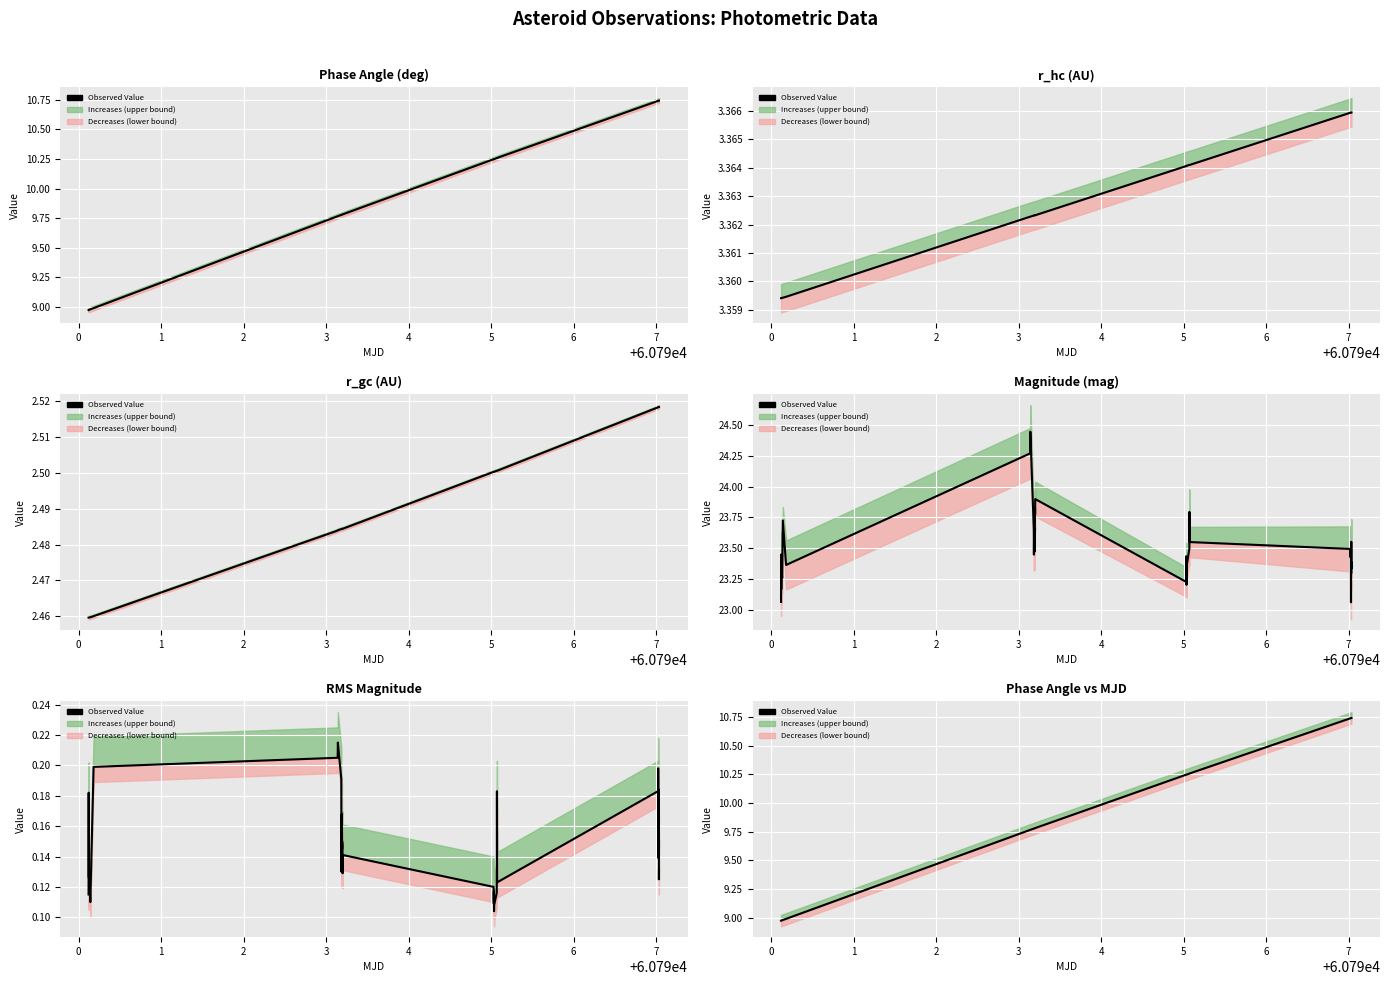

What is the value of the 28th point from the left?

10.3